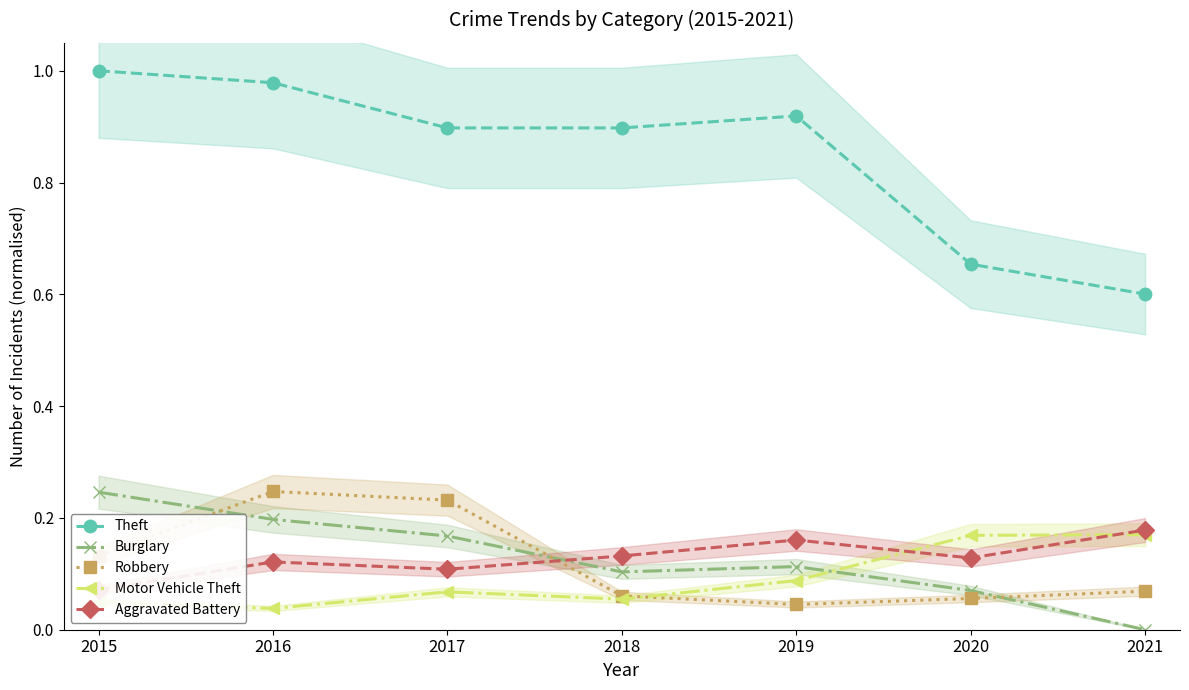

Does the chart display data point markers on the line(s)?

Yes